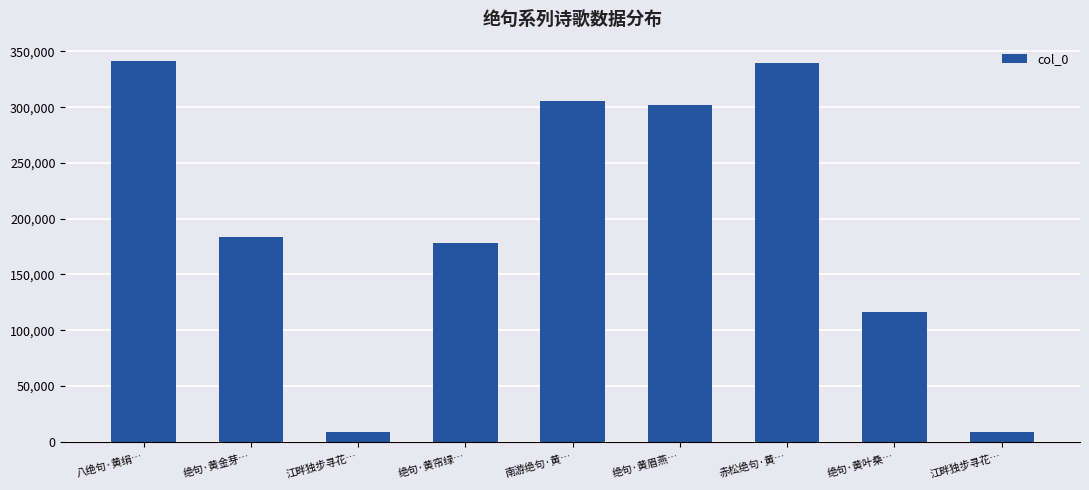

How many data points are less than 183910?

4